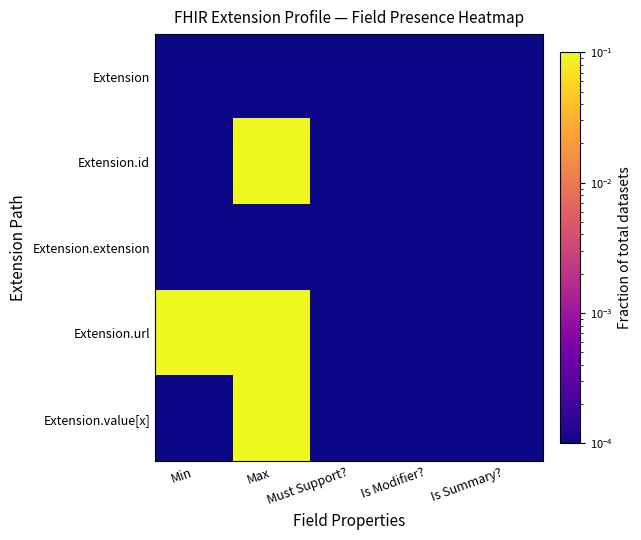

What is the spread (max minus min) of values at Min?

0.2